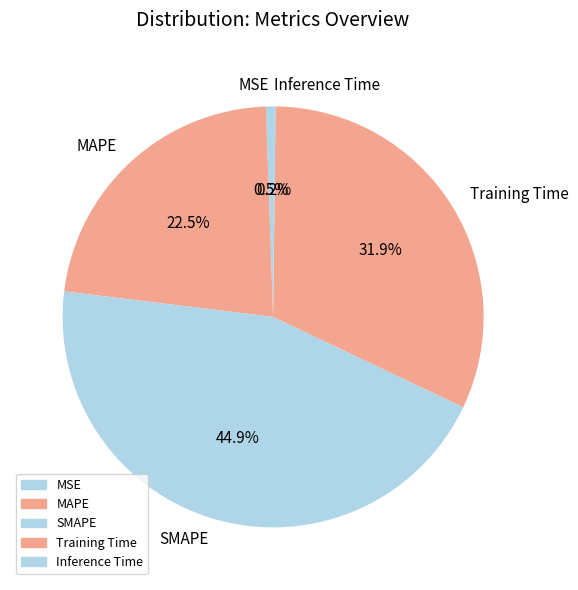

Which category has the biggest portion of the pie?

SMAPE